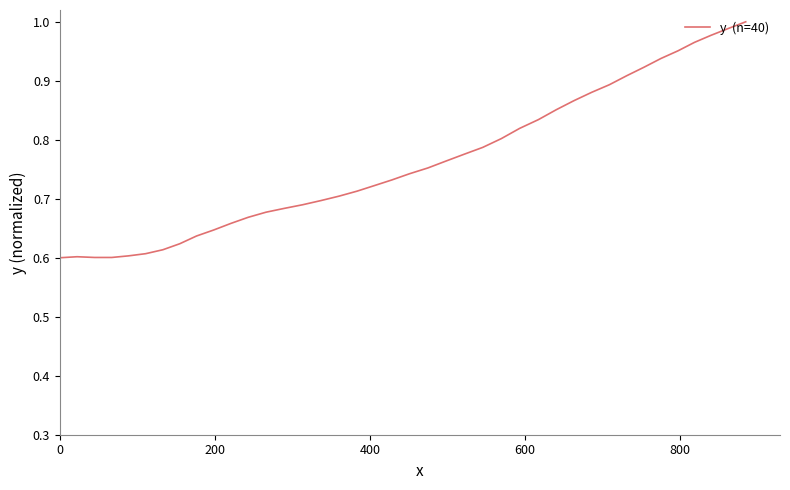

Reading left to right, transcribe all the data shown in this chart.

0.6	0.6	0.6	0.6	0.6	0.6	0.6	0.6	0.6	0.6	0.7	0.7	0.7	0.7	0.7	0.7	0.7	0.7	0.7	0.7	0.7	0.8	0.8	0.8	0.8	0.8	0.8	0.8	0.9	0.9	0.9	0.9	0.9	0.9	0.9	1.0	1.0	1.0	1.0	1.0